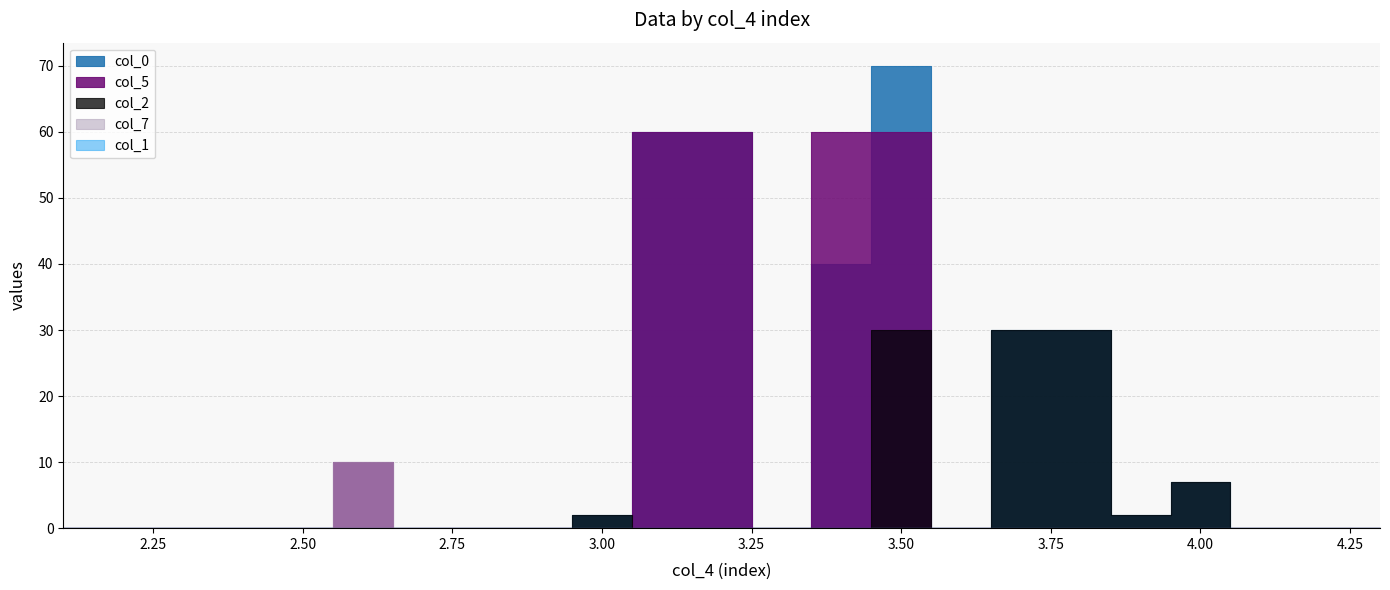

The col_1 series shows 0.0 at 2.6. True or false?

True